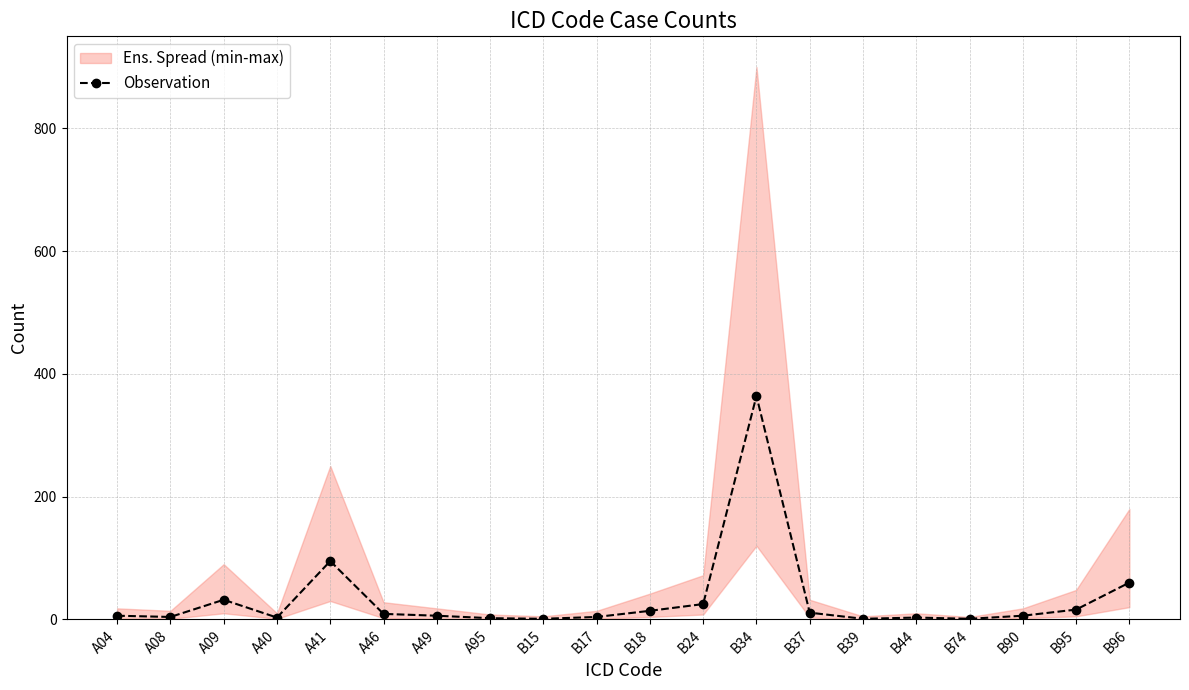

At which category does the data reach its first local peak?

A09